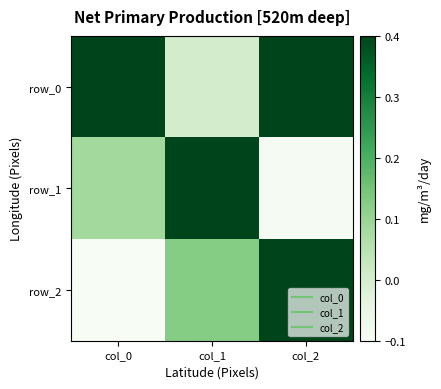

The row_2 series shows 1.0 at col_2. True or false?

False